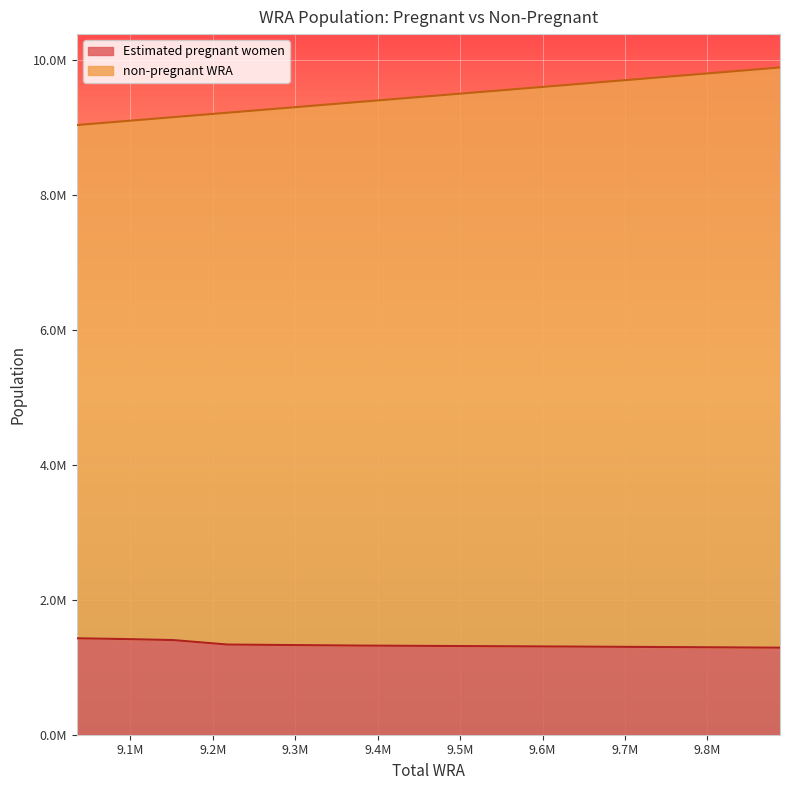

Rank the series at 9468000 from highest to lowest value.

non-pregnant WRA, Estimated pregnant women